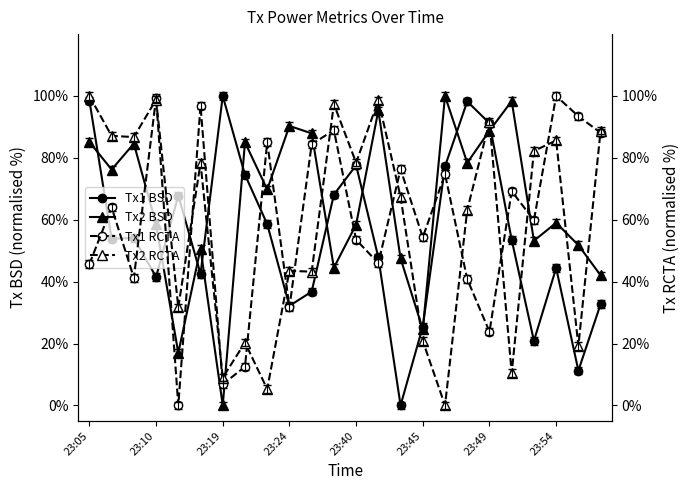

True or false: Tx2 RCTA and Tx1 RCTA intersect in this chart.

True